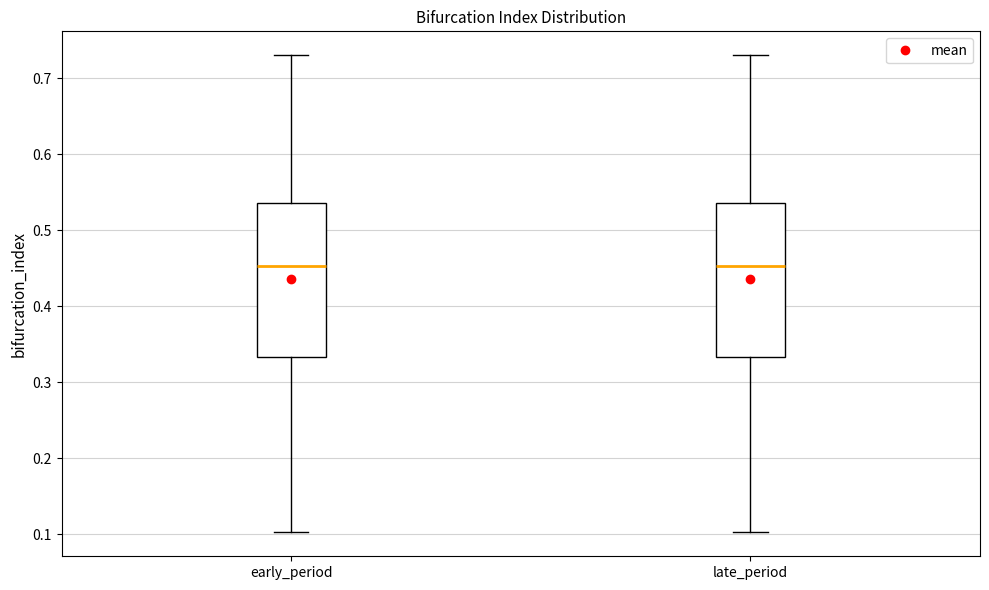

Reading left to right, read every box against the y-axis: the position of its median line, the range the box covers, and the ends of its whiskers. The values are not printed on the chart, so give them approximately, as read against the axis.

early_period: median 0.45, box 0.33 to 0.54, whiskers 0.10 to 0.73
late_period: median 0.45, box 0.33 to 0.54, whiskers 0.10 to 0.73